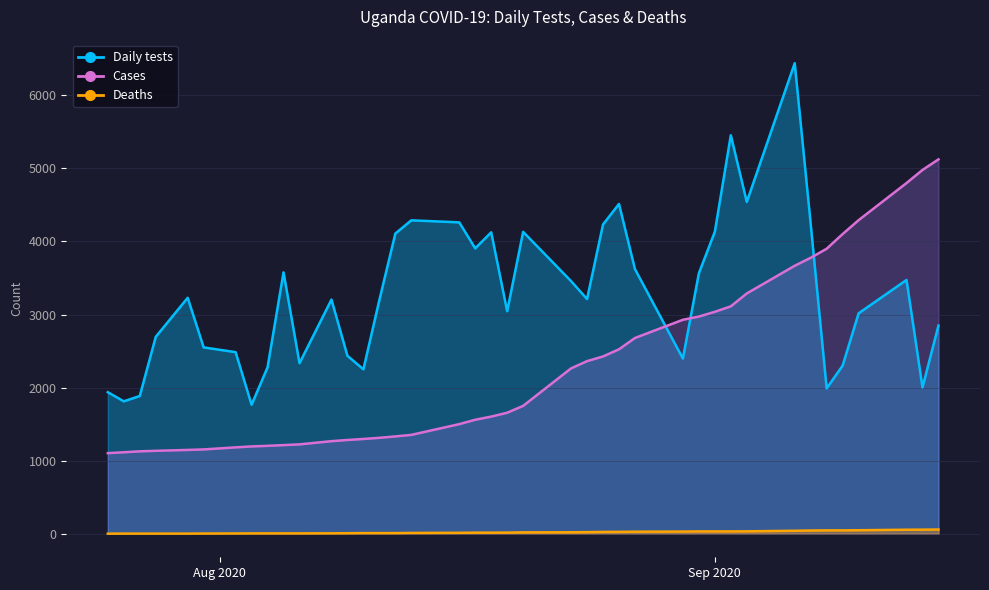

At which label does Cases reach its minimum?

2020-07-25